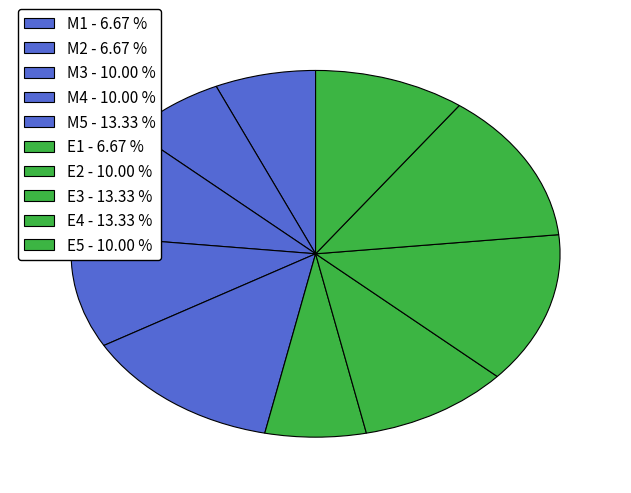

Which slice is the largest?

M5